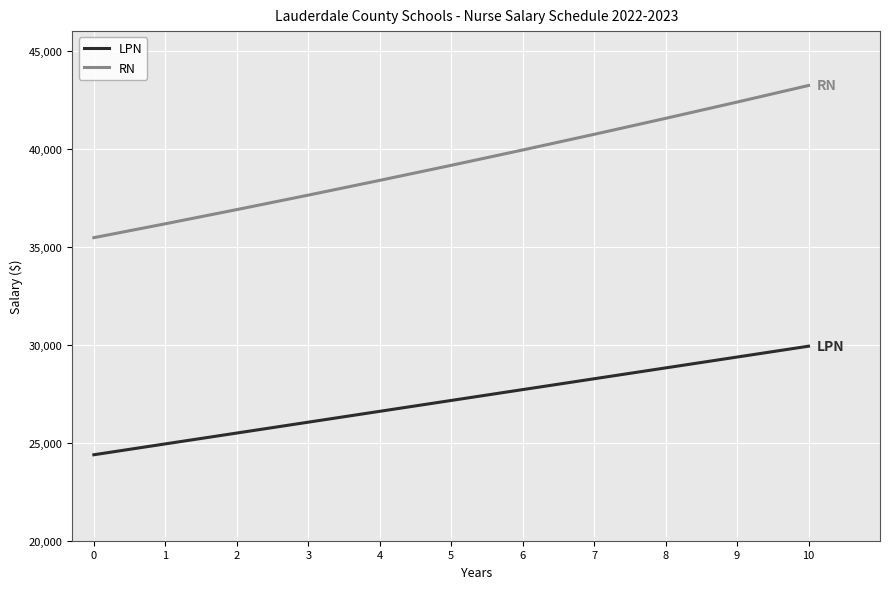

Reading left to right, list all the values displayed in this chart.

LPN: 24386	24940	25494	26048	26602	27156	27710	28263	28817	29371	29925
RN: 35462	36170	36894	37632	38385	39152	39935	40734	41549	42379	43226